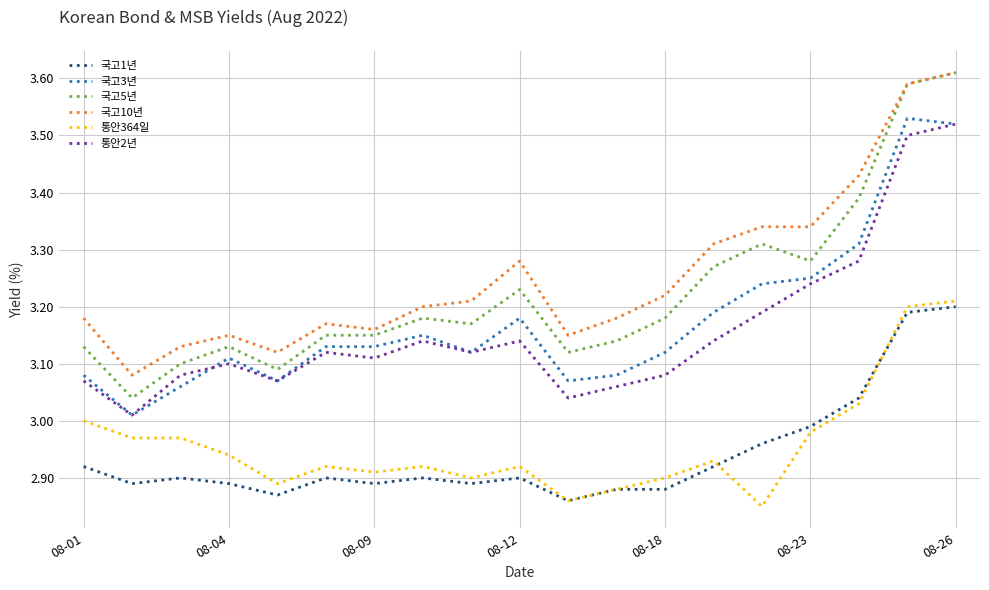

True or false: 국고1년 and 국고10년 intersect in this chart.

False